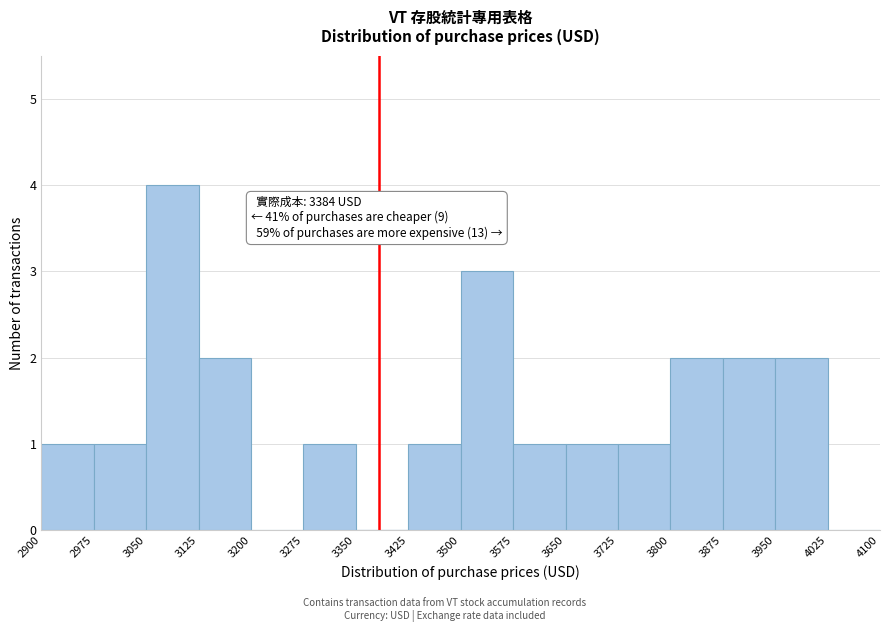

Over which range of the x-axis is the bar tallest?

3050 to 3125